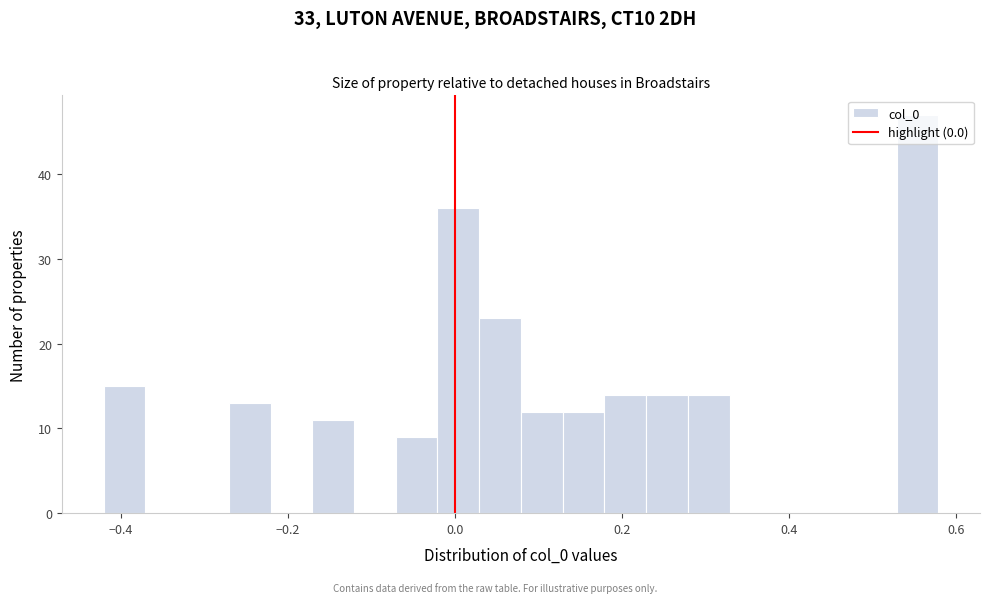

Read against the x-axis, roughly where is the centre of the tallest bar?

0.56